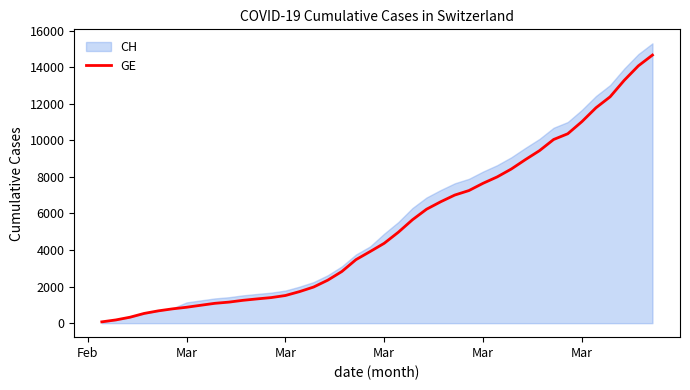

What is the difference between the maximum and second lowest values?

14484